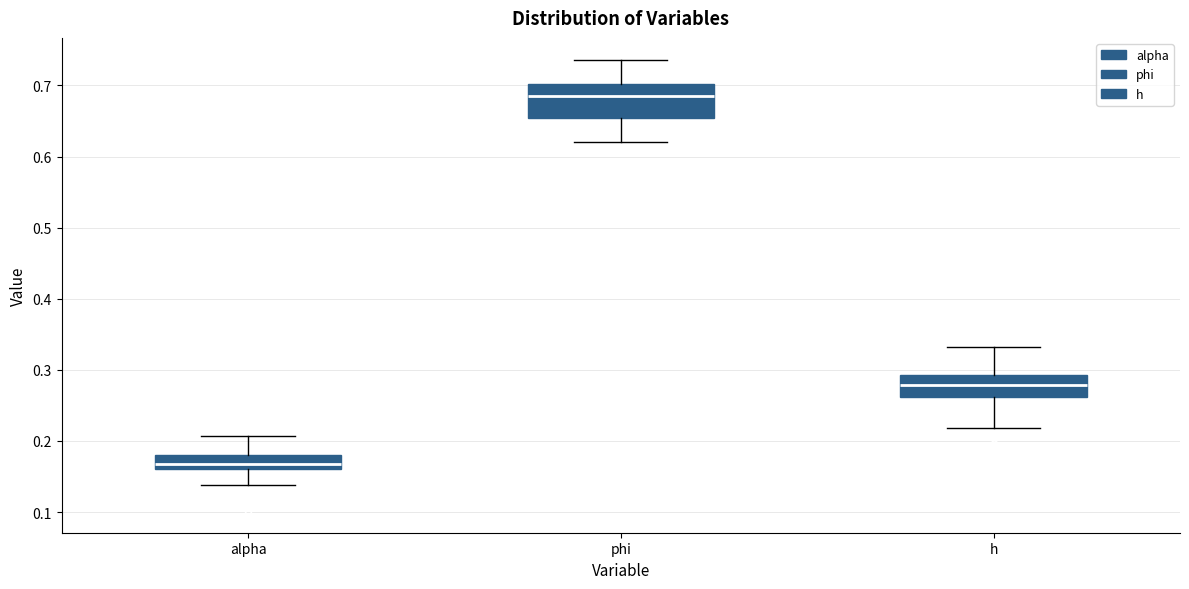

Where does the upper whisker of the box for alpha end on the y-axis? The values are not printed on the chart, so give them approximately, as read against the axis.

0.21